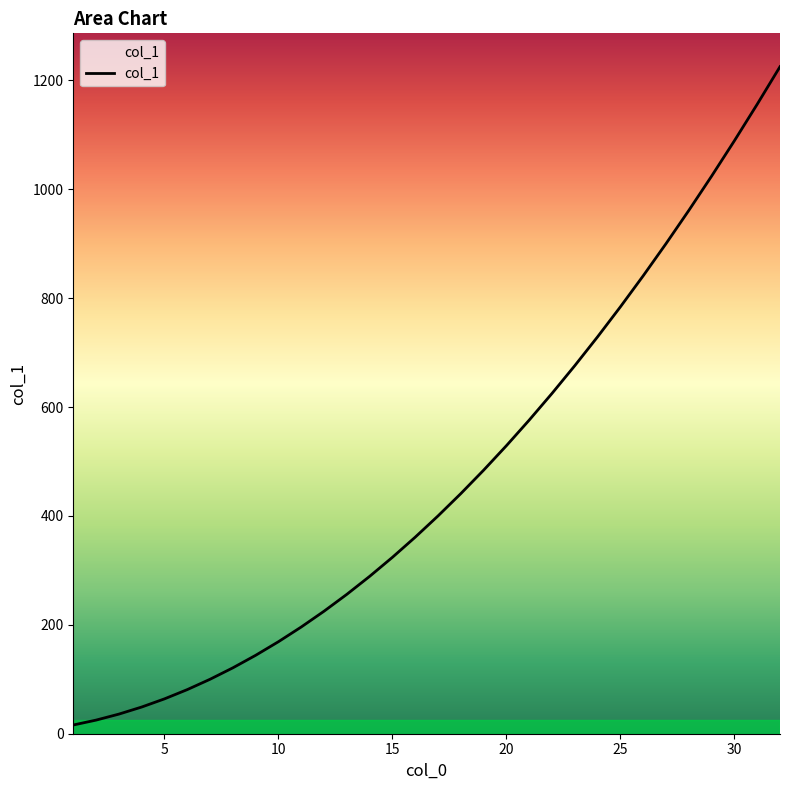

What is the greatest value displayed?

1225